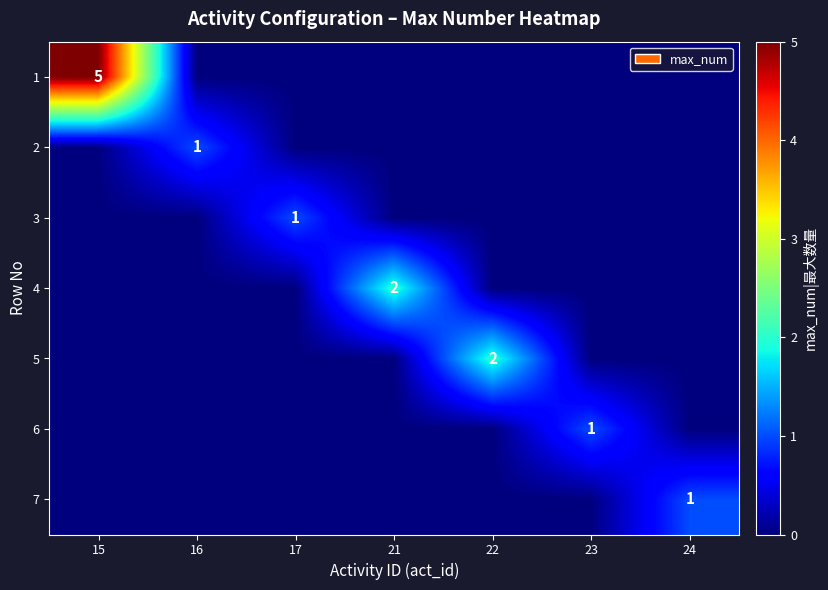

The 5 series shows 2 at 22. True or false?

True